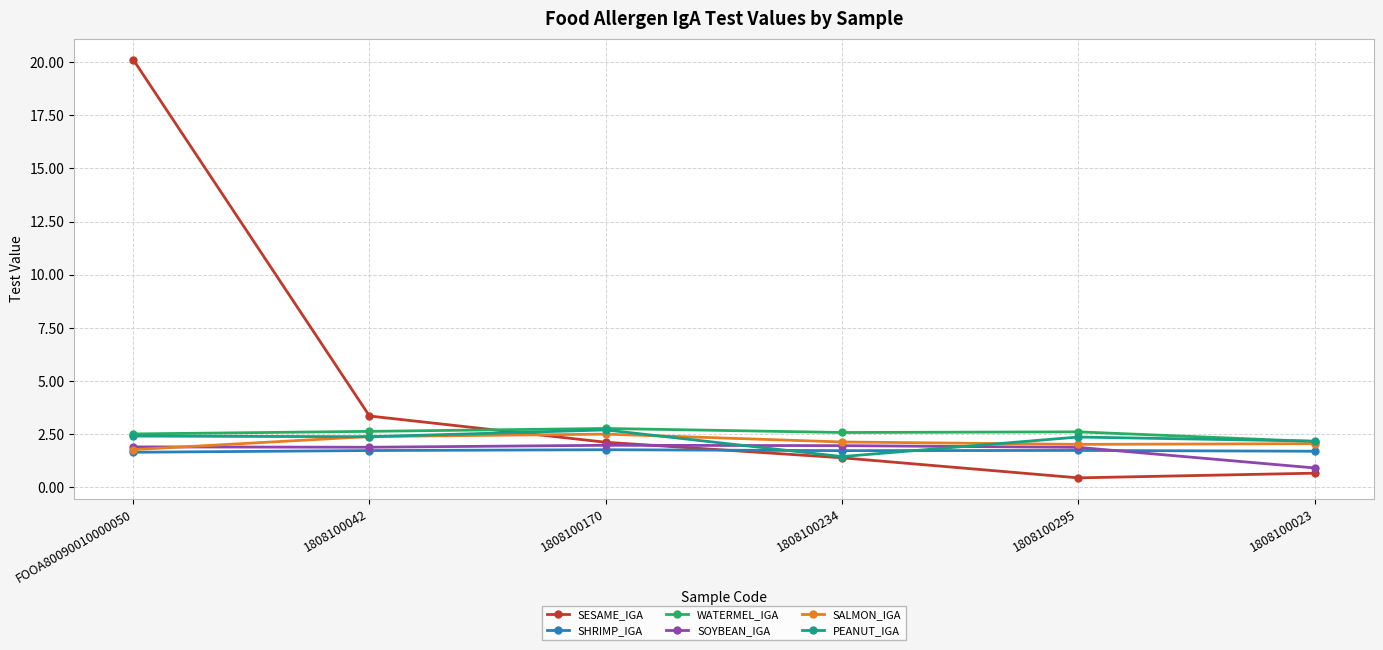

Which series has the largest range (max minus min)?

SESAME_IGA